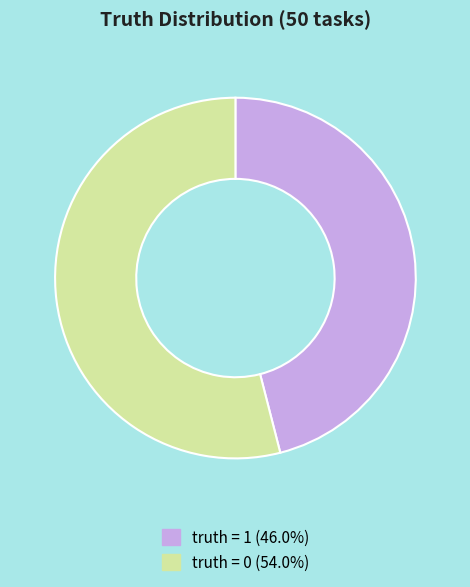

Is there a majority slice in this chart?

Yes